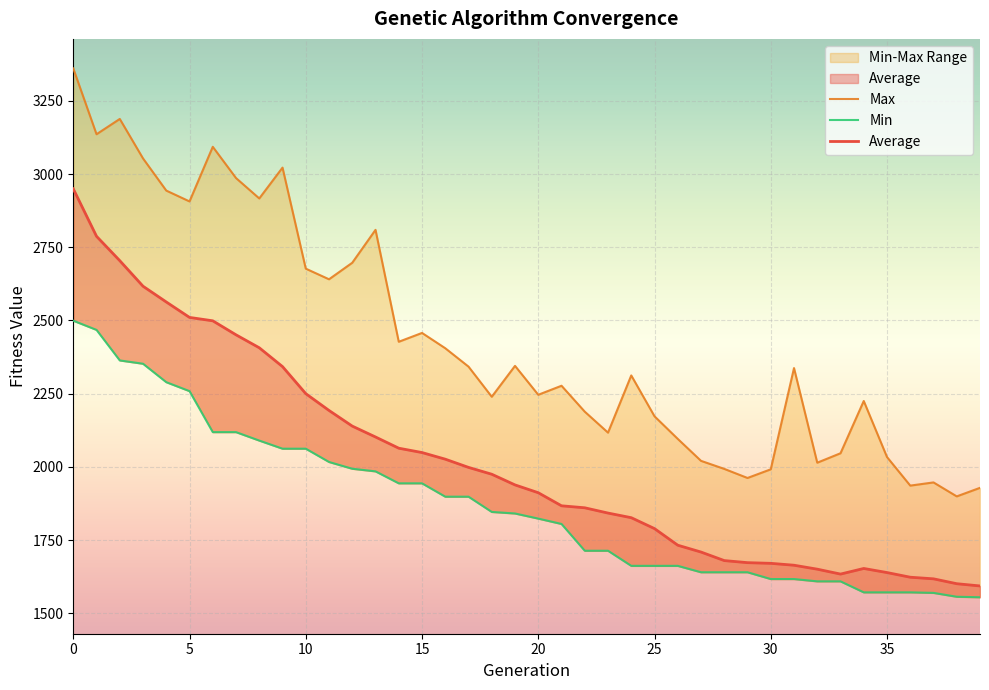

What is the spread (max minus min) of values at 29?

321.8